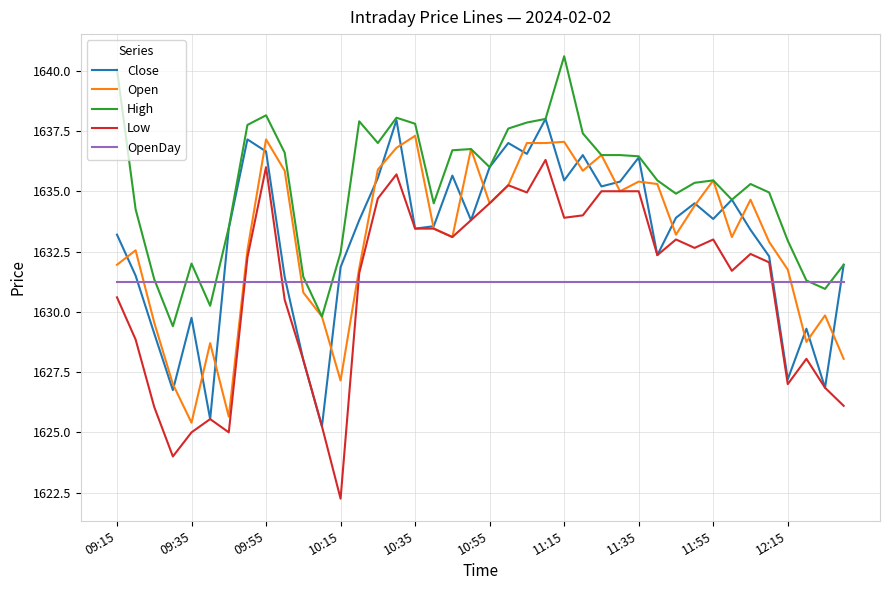

Which series has the largest range (max minus min)?

Low